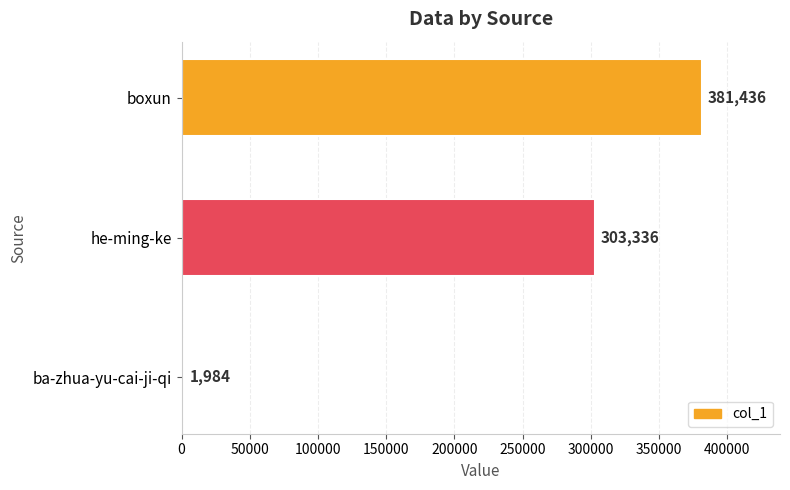

Reading bottom to top, what are all the values shown in this chart?

1984	303336	381436